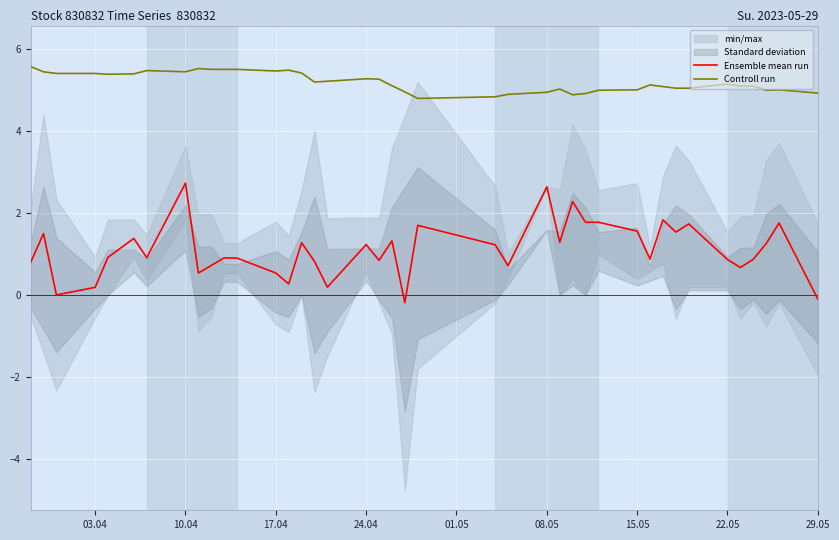

What is the minimum value for Controll run?

4.8